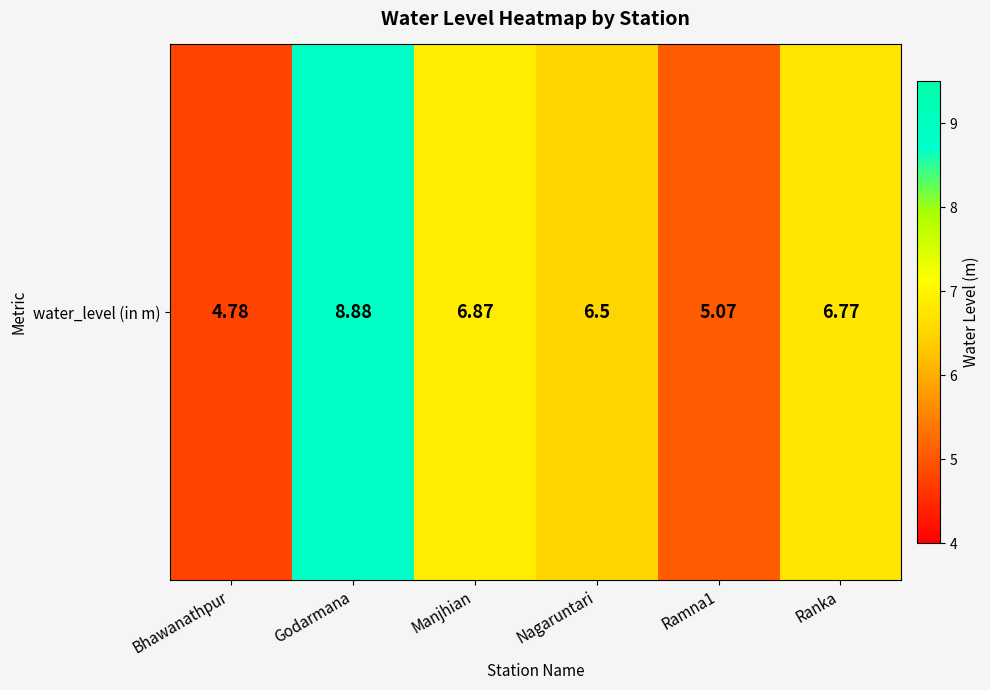

List the labels in order of value, largest first.

Godarmana, Manjhian, Ranka, Nagaruntari, Ramna1, Bhawanathpur